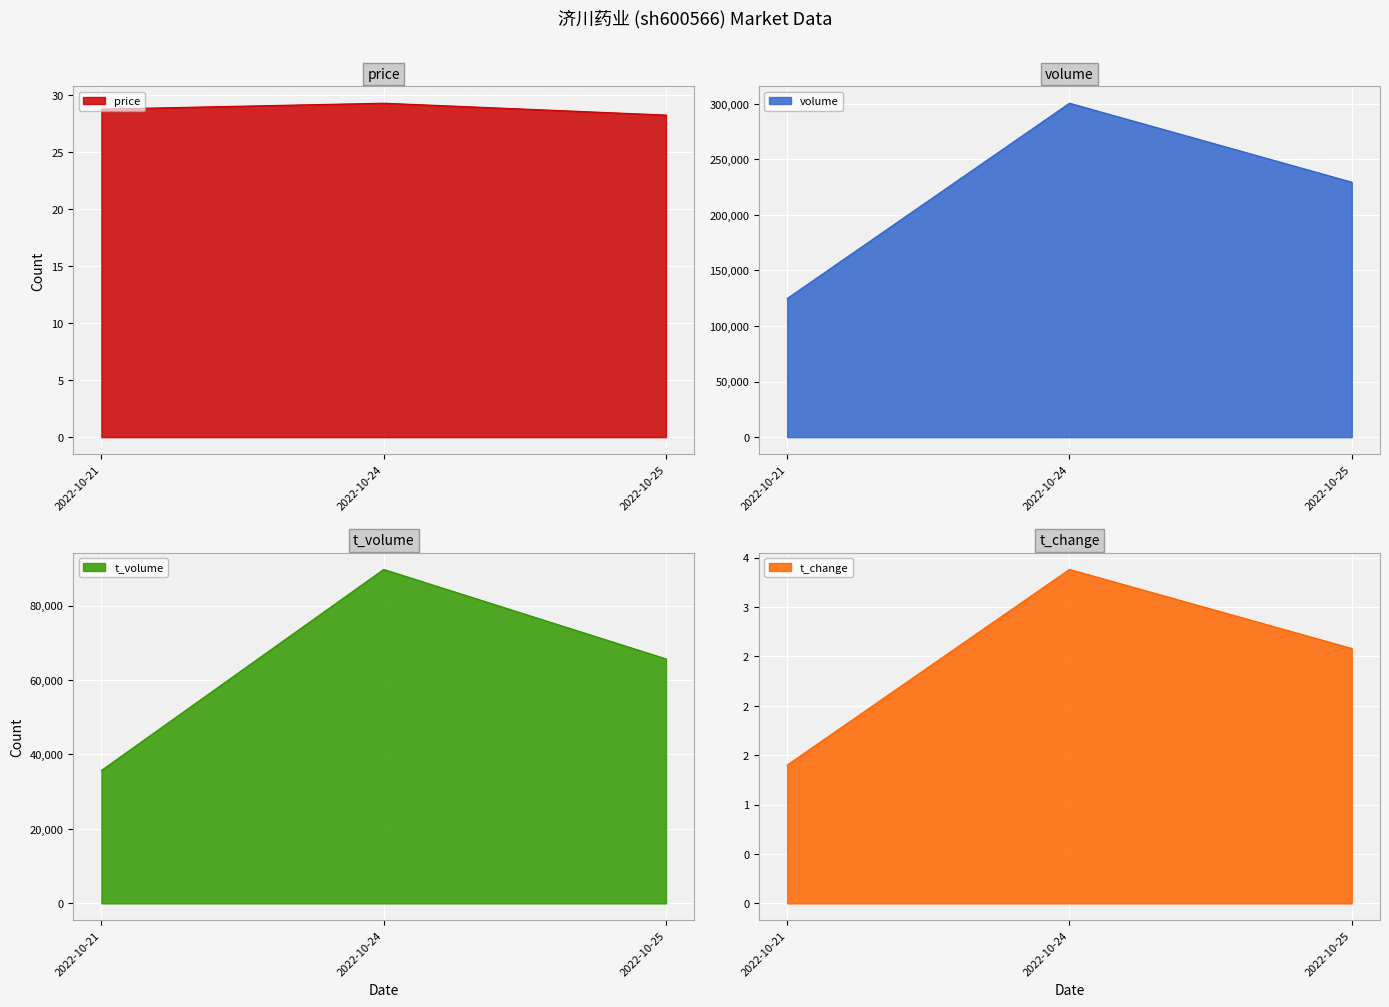

What is the maximum value for volume?

300429